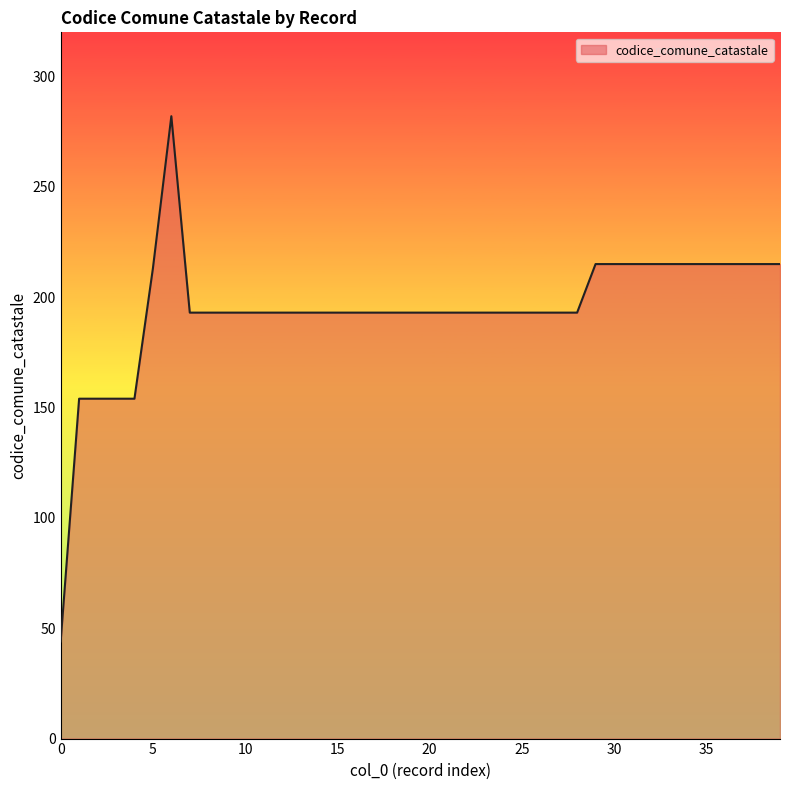

How many lines are shown in the chart?

1